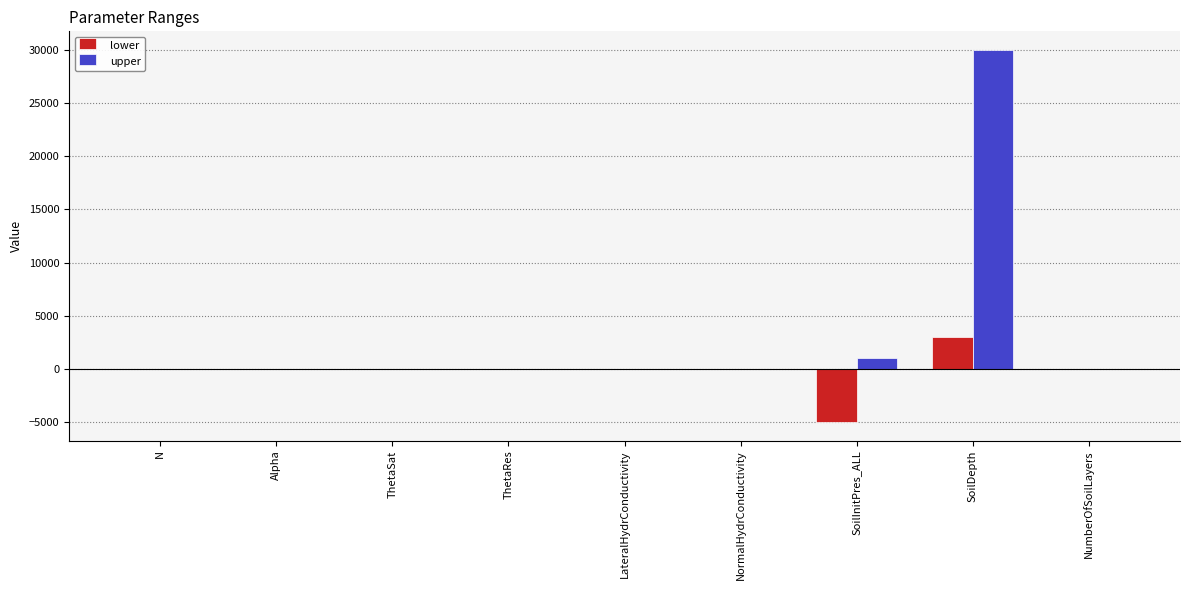

At which category is the sum across all series the highest?

SoilDepth